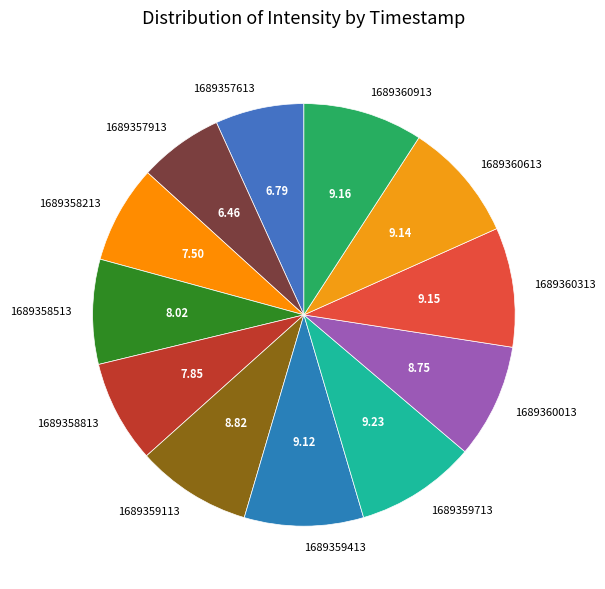

Is there a majority slice in this chart?

No